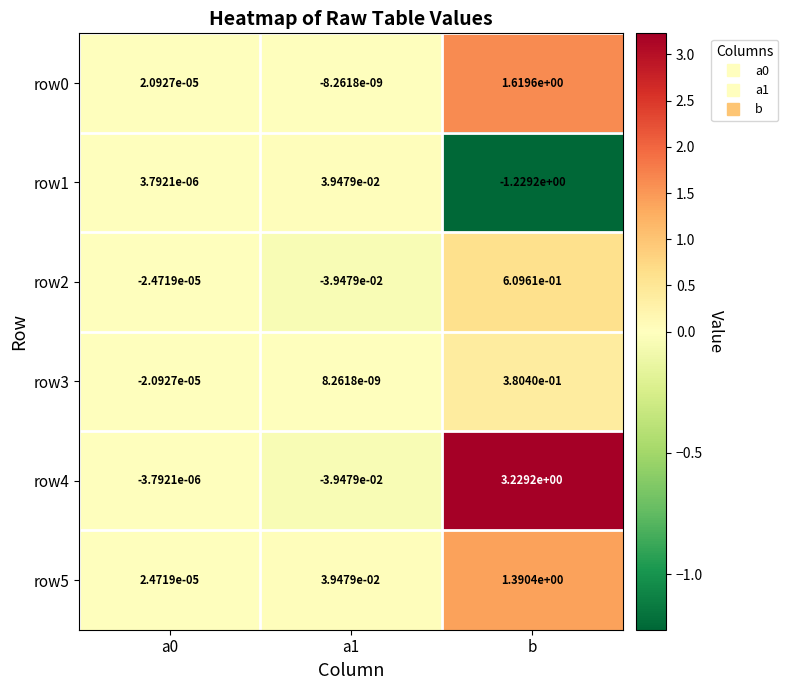

Which series has the largest total across all categories?

row4